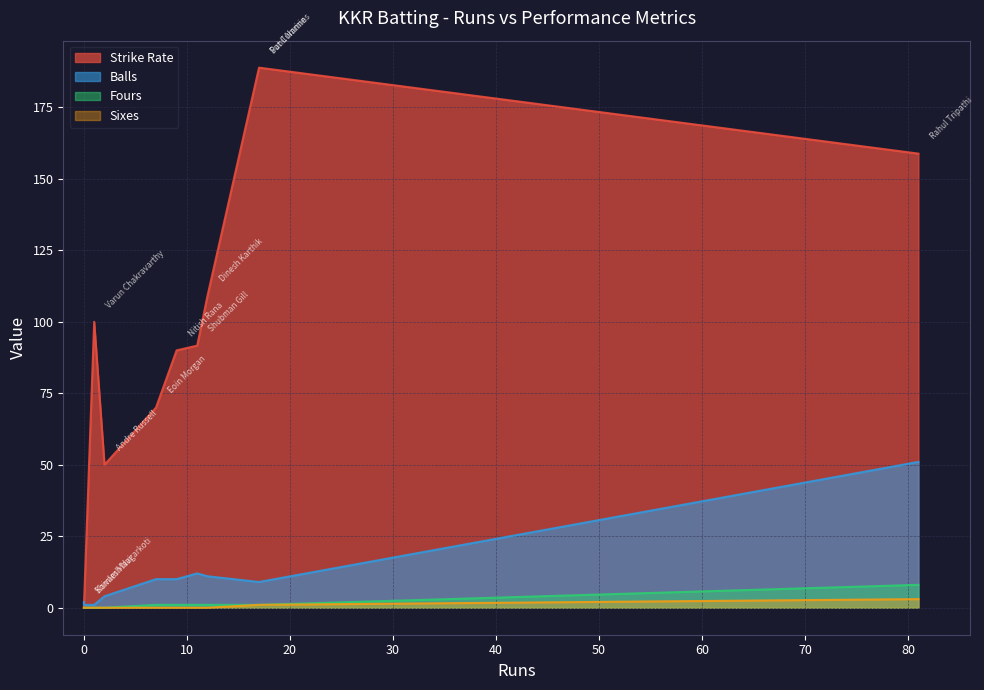

How many lines are shown in the chart?

4